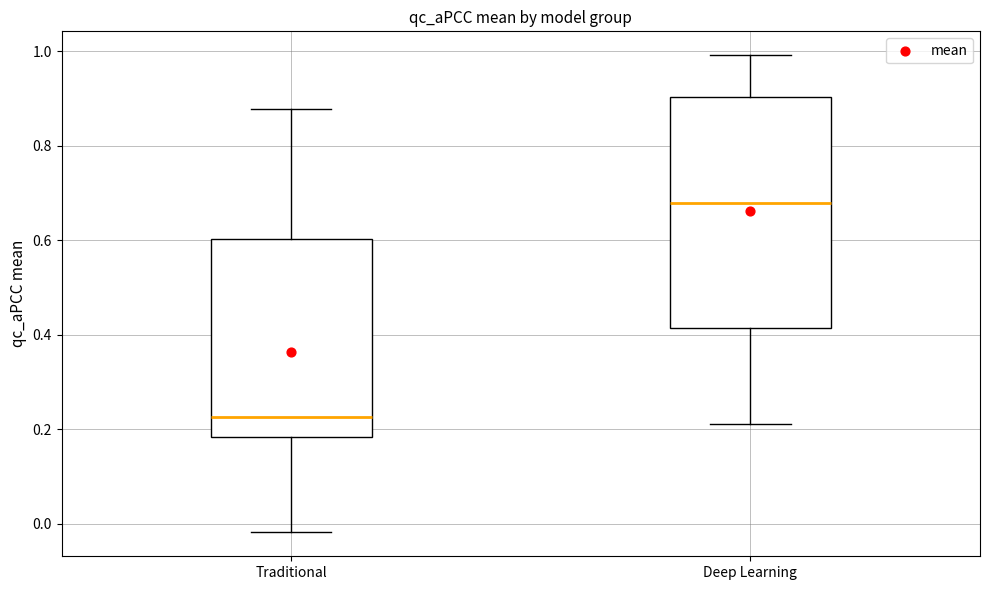

Which box is the tallest, from its lower edge to its upper edge?

Deep Learning